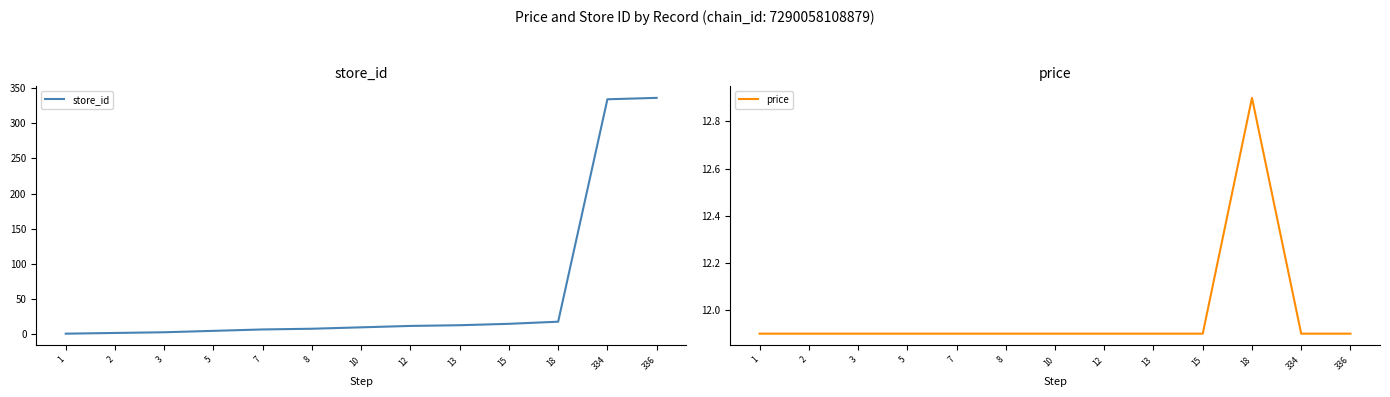

At which label does price reach its minimum?

1